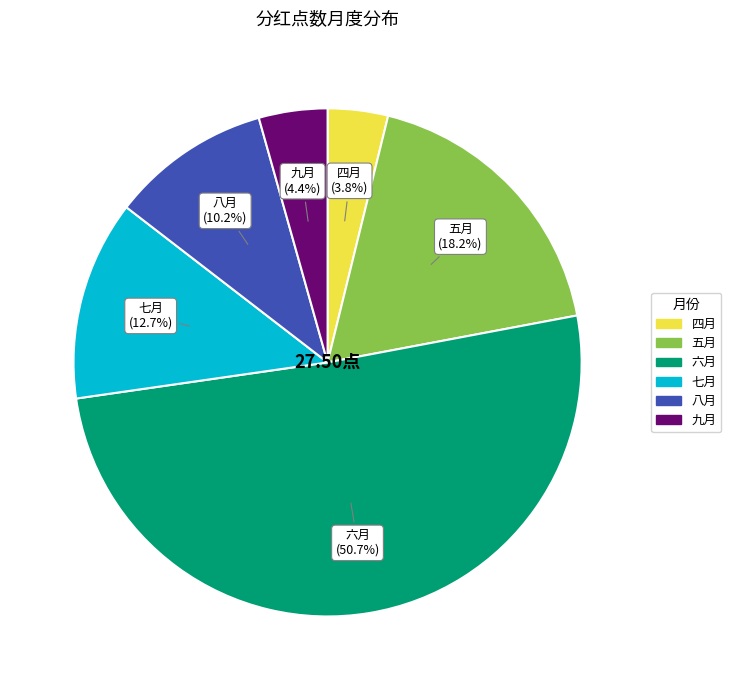

How many slices are in this pie chart?

6